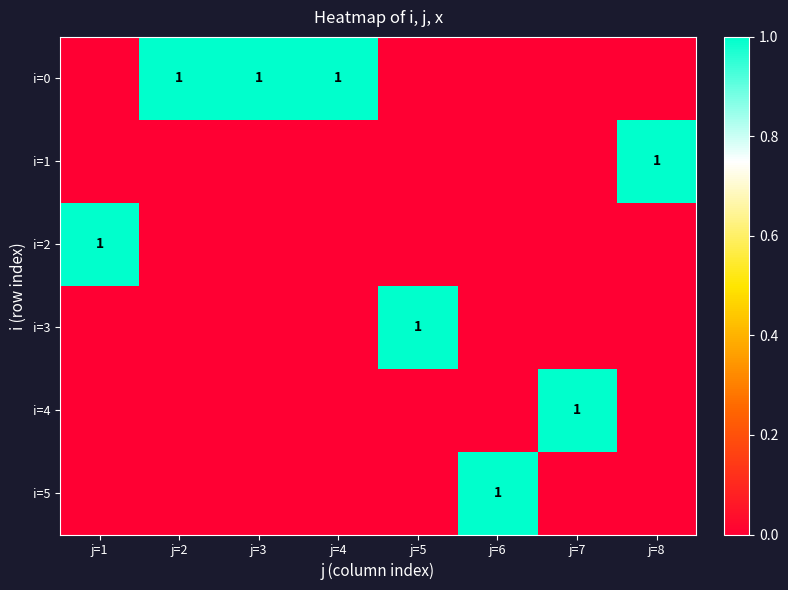

At which category is the sum across all series the highest?

j=1